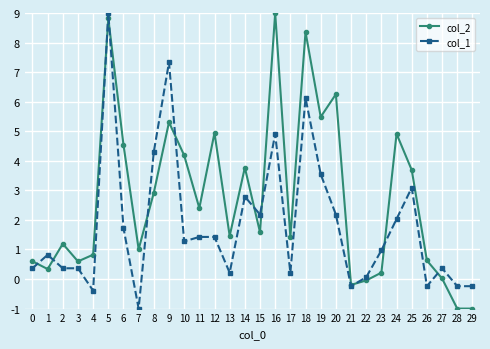

Is it true that col_1 equals 1.0 at 23?

True